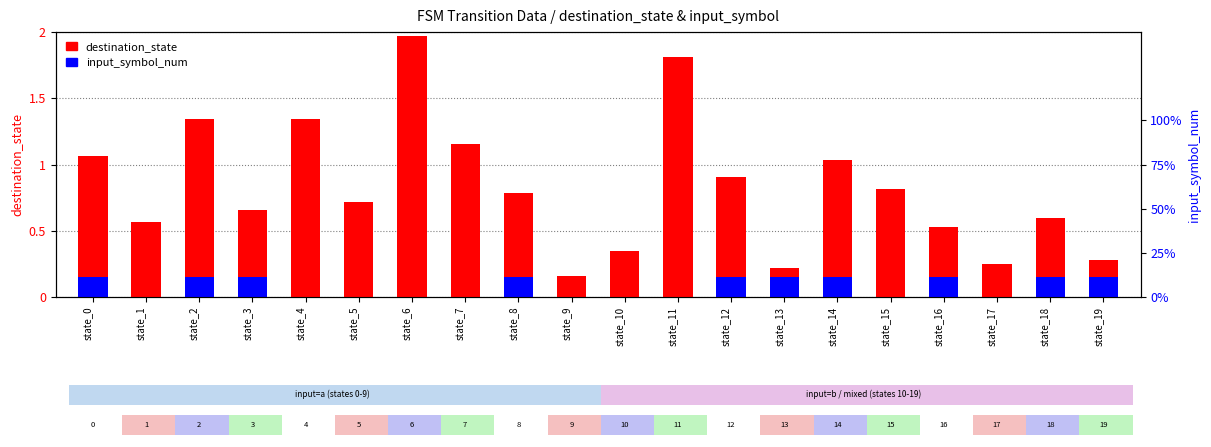

Reading right to left, transcribe all the data shown in this chart.

destination_state: 0.3	0.6	0.2	0.5	0.8	1.0	0.2	0.9	1.8	0.3	0.2	0.8	1.2	2.0	0.7	1.3	0.7	1.3	0.6	1.1
input_symbol_num: 0.1	0.1	0.0	0.1	0.0	0.1	0.1	0.1	0.0	0.0	0.0	0.1	0.0	0.0	0.0	0.0	0.1	0.1	0.0	0.1